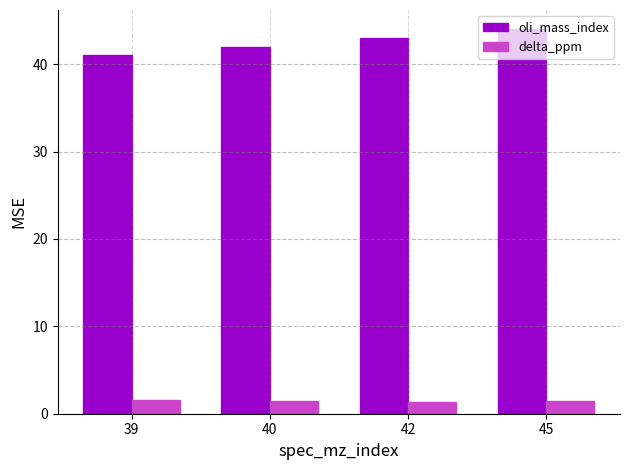

The value of oli_mass_index at 40 is 12.6. True or false?

False